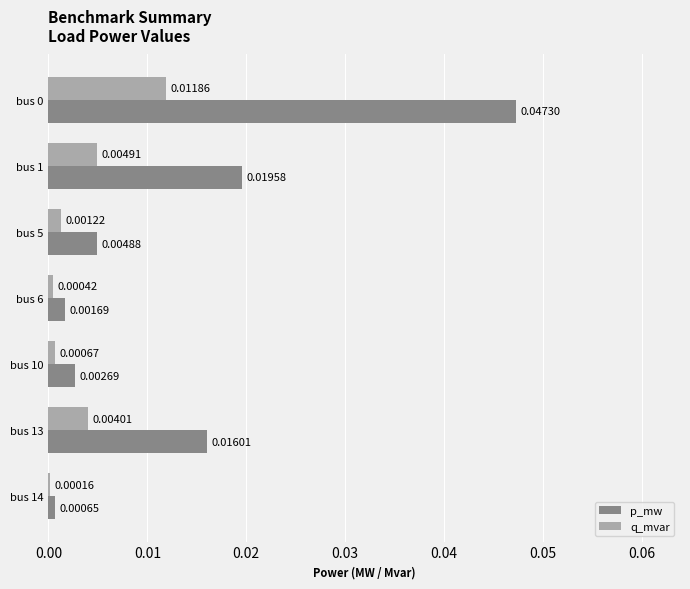

Is the value of p_mw at bus 6 greater than the value of q_mvar at bus 1?

No